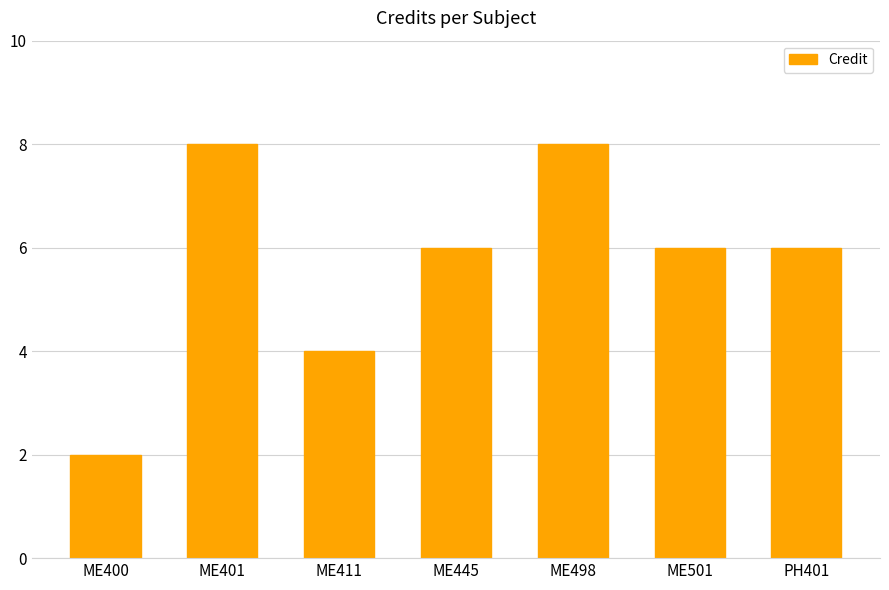

Does the chart contain any negative values?

No